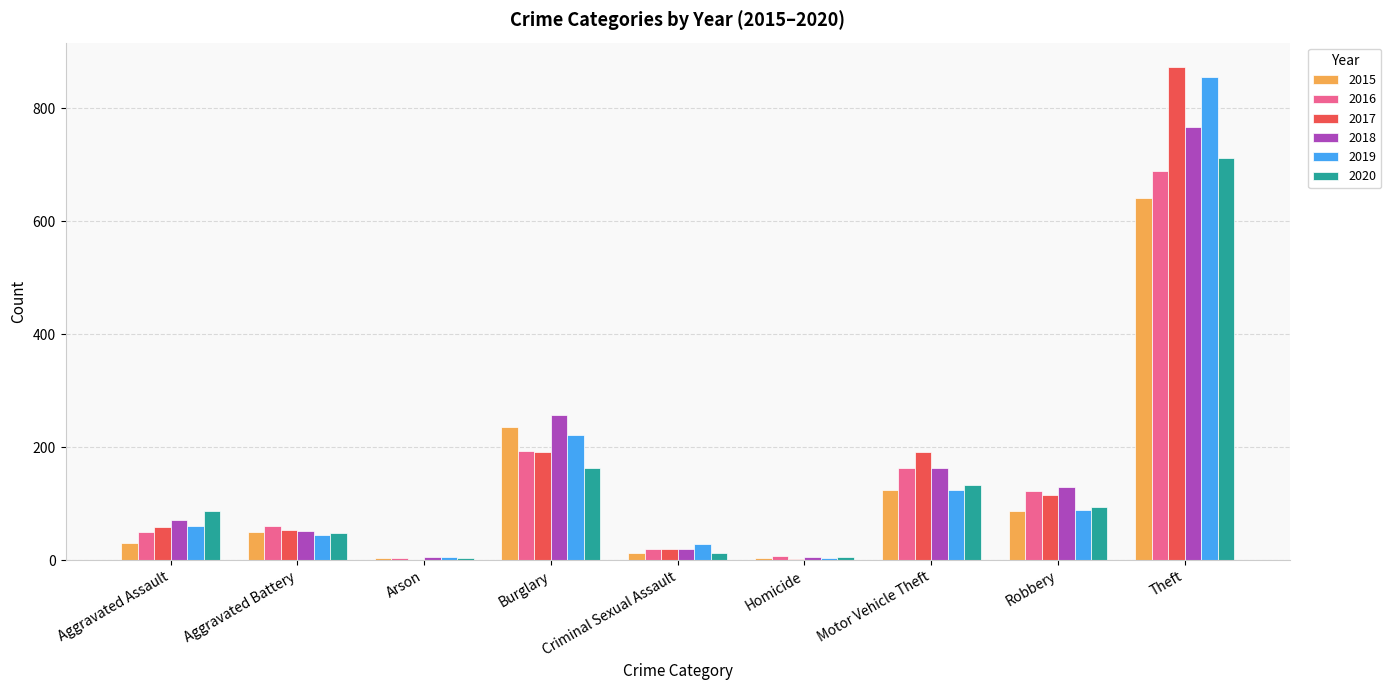

What are all the series names shown in the legend?

2015, 2016, 2017, 2018, 2019, 2020